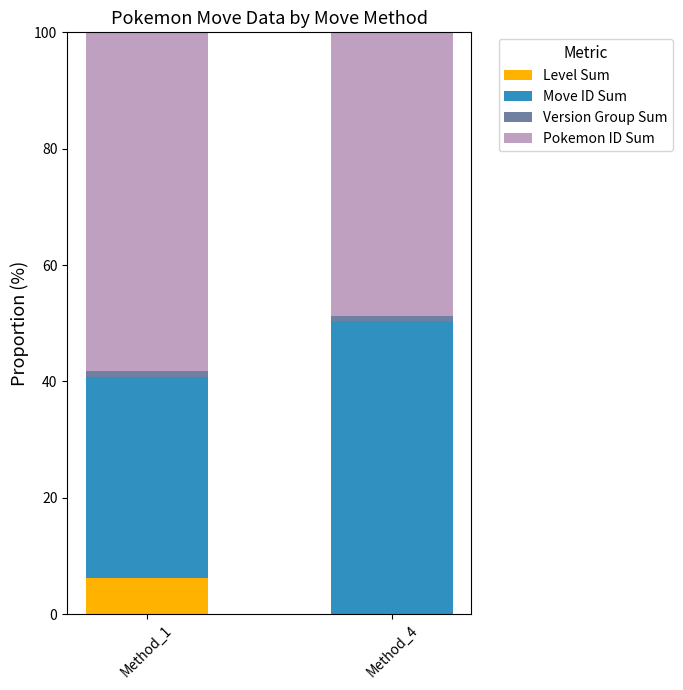

What is the sum of all Level Sum values?

6.2